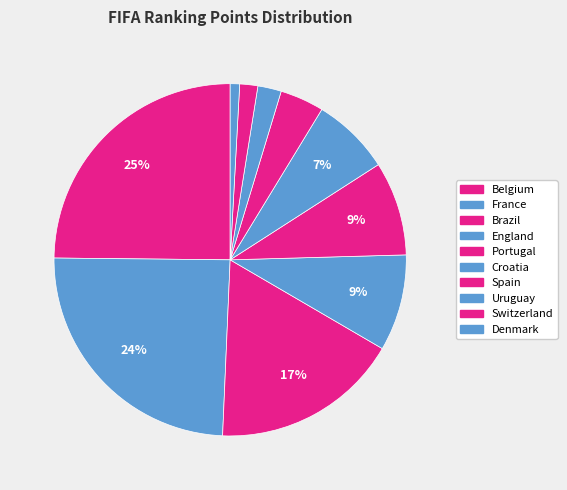

How many slices are in this pie chart?

10